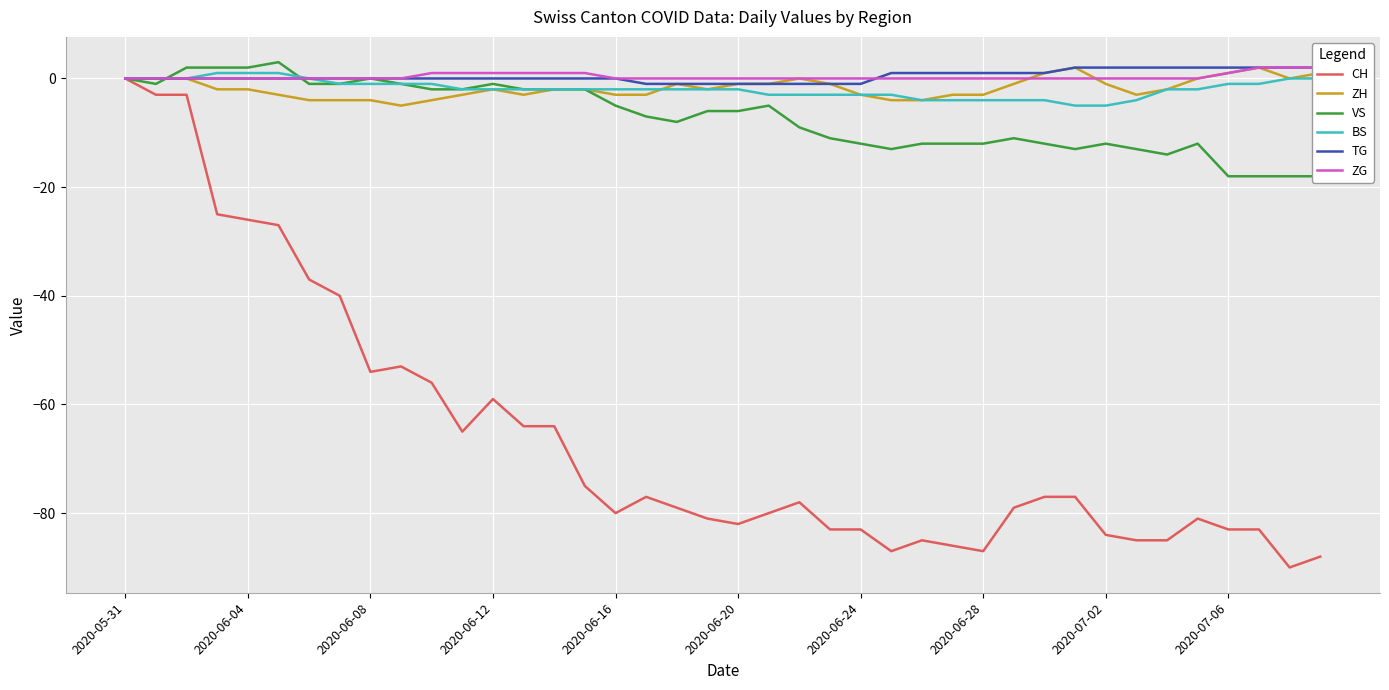

Reading left to right, what are all the values shown in this chart?

CH: 0	-3	-3	-25	-26	-27	-37	-40	-54	-53	-56	-65	-59	-64	-64	-75	-80	-77	-79	-81	-82	-80	-78	-83	-83	-87	-85	-86	-87	-79	-77	-77	-84	-85	-85	-81	-83	-83	-90	-88
ZH: 0	0	0	-2	-2	-3	-4	-4	-4	-5	-4	-3	-2	-3	-2	-2	-3	-3	-1	-2	-1	-1	0	-1	-3	-4	-4	-3	-3	-1	1	2	-1	-3	-2	0	1	2	0	1
VS: 0	-1	2	2	2	3	-1	-1	0	-1	-2	-2	-1	-2	-2	-2	-5	-7	-8	-6	-6	-5	-9	-11	-12	-13	-12	-12	-12	-11	-12	-13	-12	-13	-14	-12	-18	-18	-18	-18
BS: 0	0	0	1	1	1	0	-1	-1	-1	-1	-2	-2	-2	-2	-2	-2	-2	-2	-2	-2	-3	-3	-3	-3	-3	-4	-4	-4	-4	-4	-5	-5	-4	-2	-2	-1	-1	0	0
TG: 0	0	0	0	0	0	0	0	0	0	0	0	0	0	0	0	0	-1	-1	-1	-1	-1	-1	-1	-1	1	1	1	1	1	1	2	2	2	2	2	2	2	2	2
ZG: 0	0	0	0	0	0	0	0	0	0	1	1	1	1	1	1	0	0	0	0	0	0	0	0	0	0	0	0	0	0	0	0	0	0	0	0	1	2	2	2